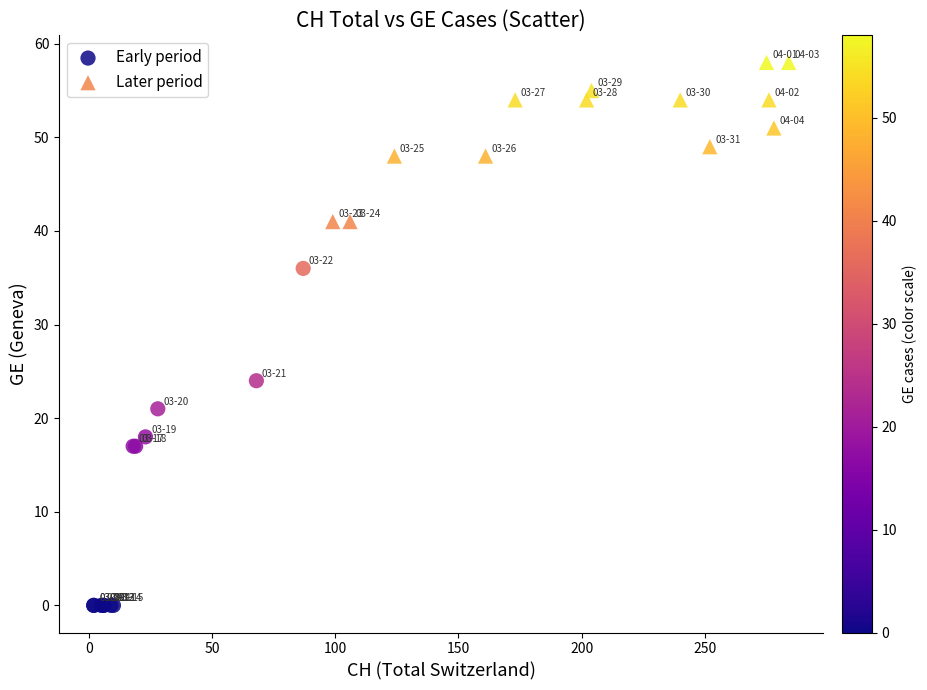

Which series has the largest Y range (max minus min)?

Early period